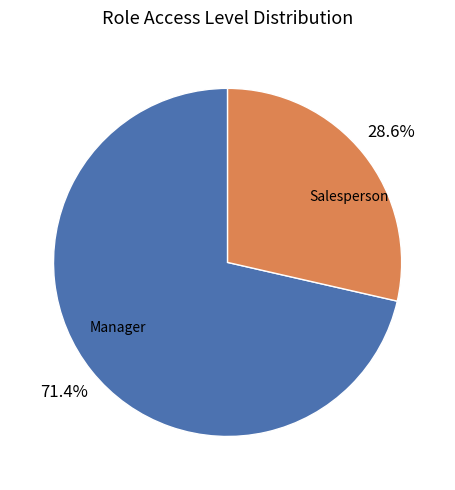

Which category has the biggest portion of the pie?

Manager